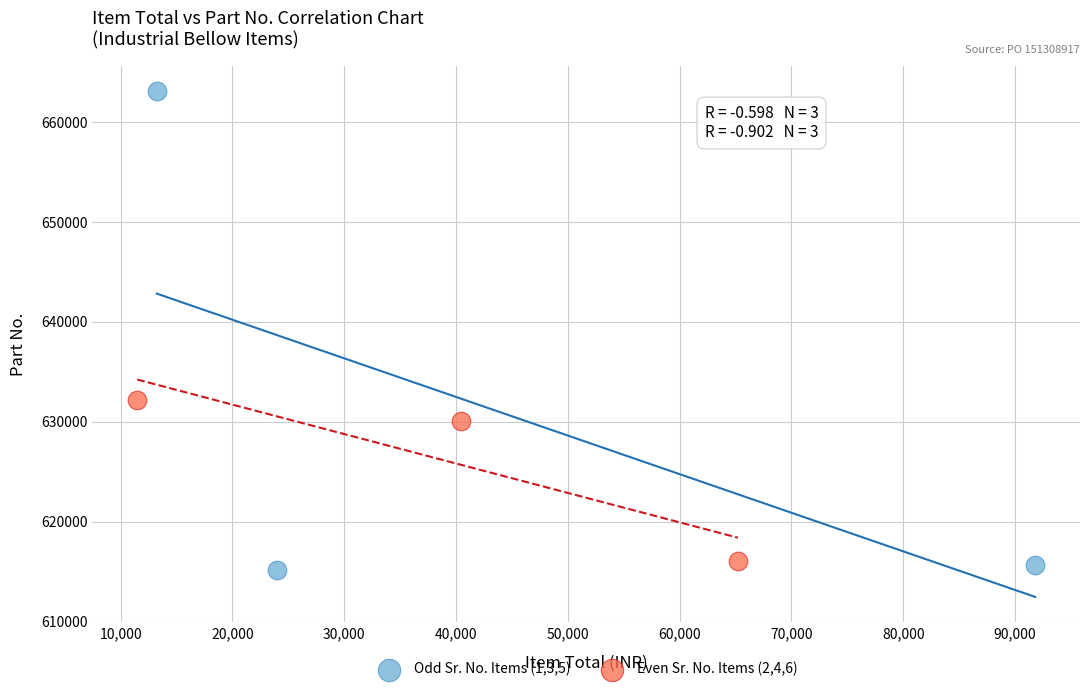

Which series has the widest spread of Y values?

Odd Sr. No. Items (1,3,5)